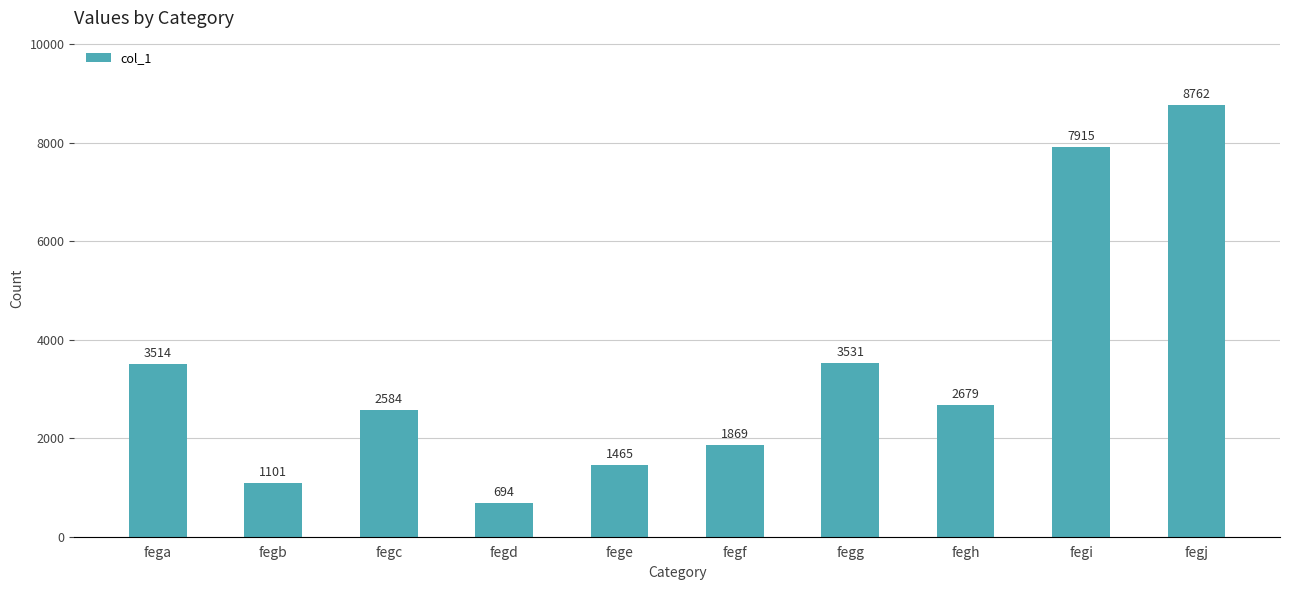

Are the bars grouped side by side (vs. stacked)?

No